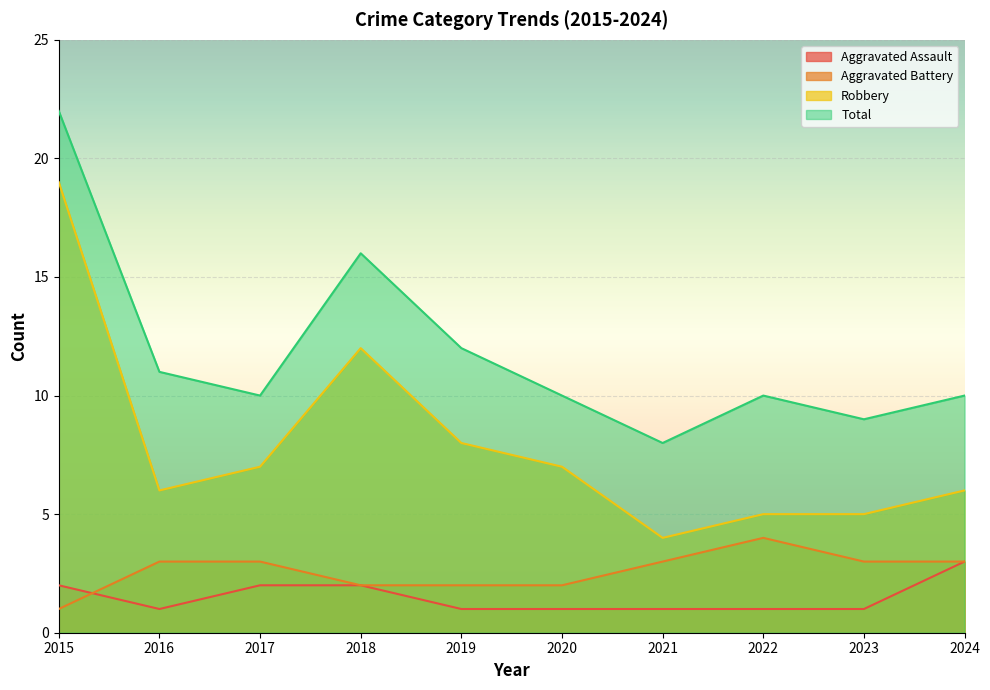

At which category is the sum across all series the highest?

2015